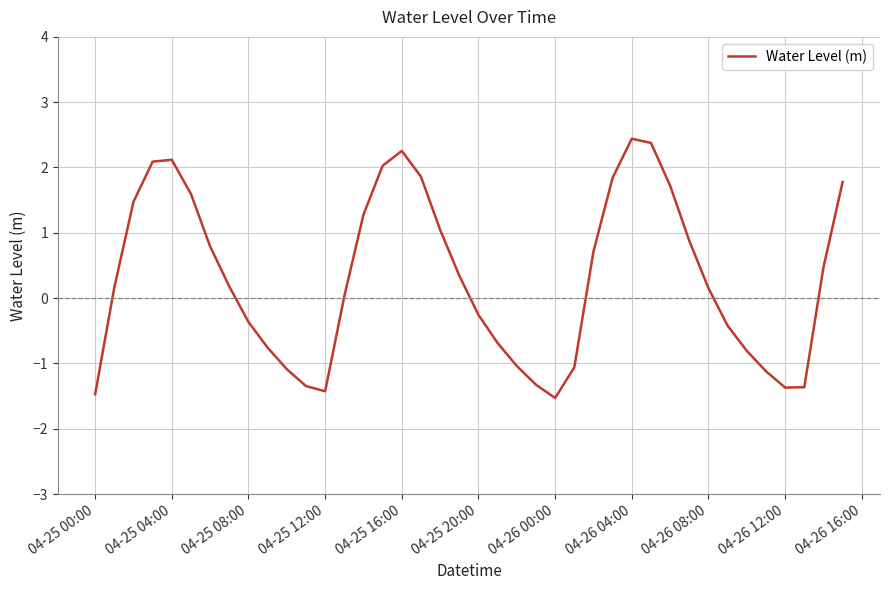

What is the minimum value shown in the chart?

-1.5